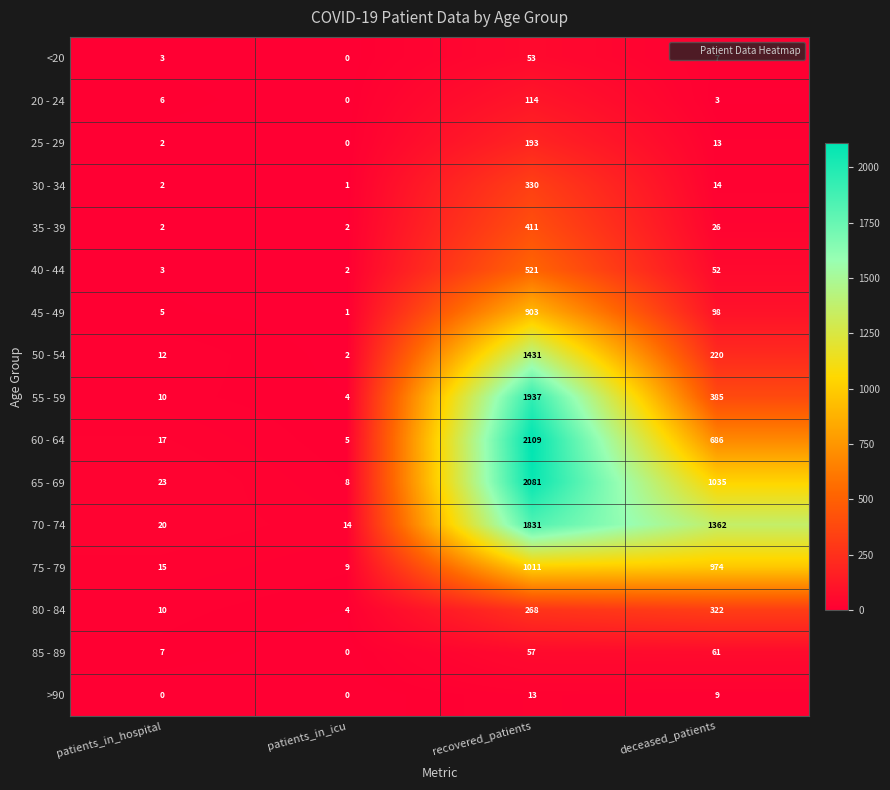

Which series changed the most between recovered_patients and deceased_patients?

55 - 59